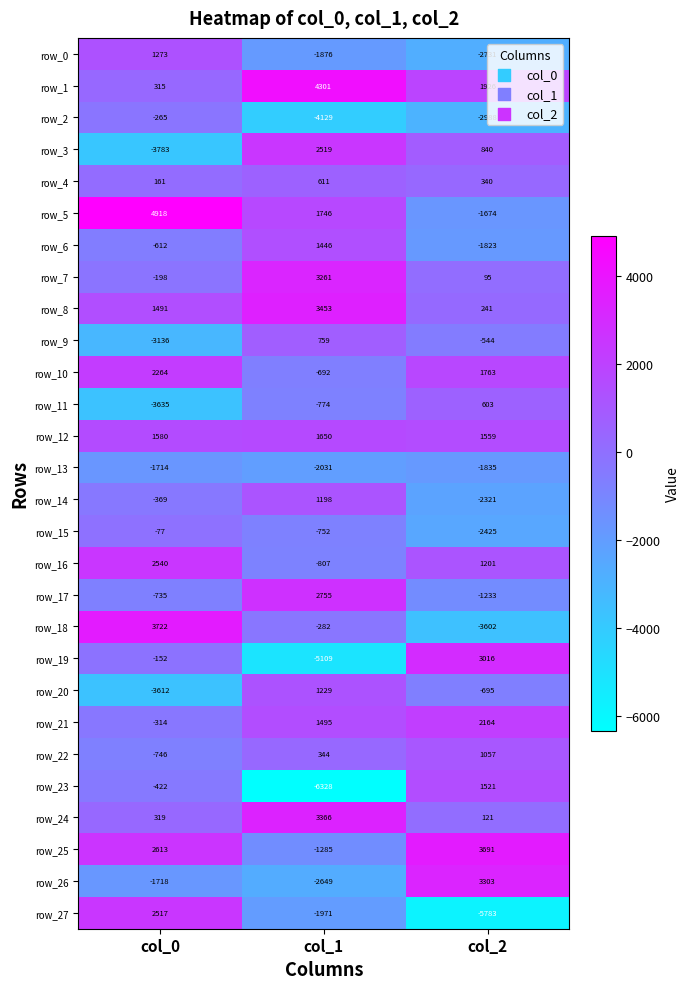

Rank the series by their maximum value, from lowest to highest.

row_13, row_2, row_15, row_11, row_4, row_9, row_22, row_14, row_20, row_0, row_6, row_23, row_12, row_21, row_10, row_27, row_3, row_16, row_17, row_19, row_7, row_26, row_24, row_8, row_25, row_18, row_1, row_5